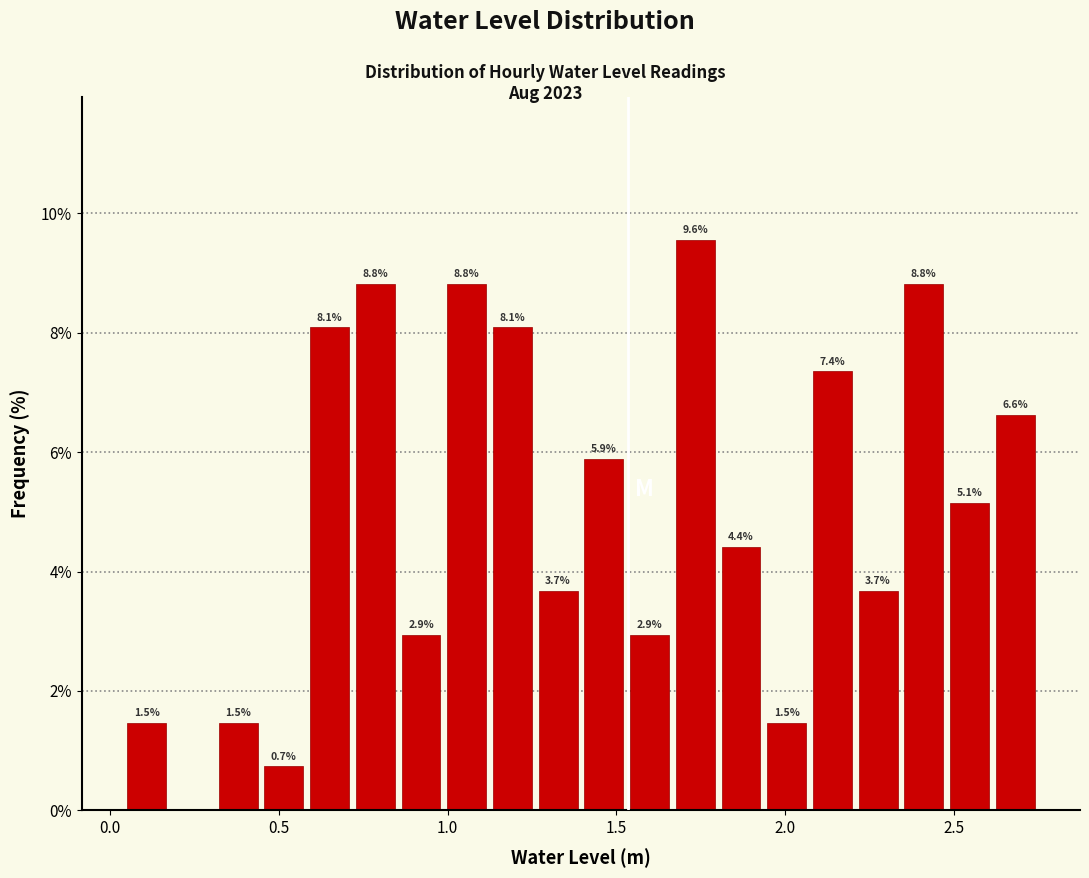

Read against the x-axis, roughly where is the centre of the tallest bar?

1.75